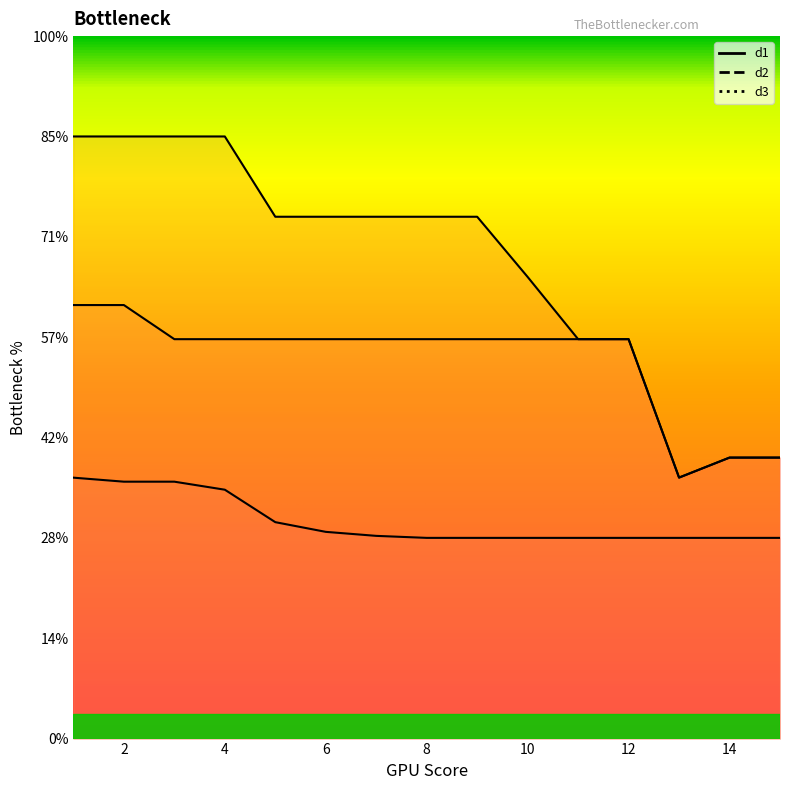

What is the label of the 12th point from the right?

4.0